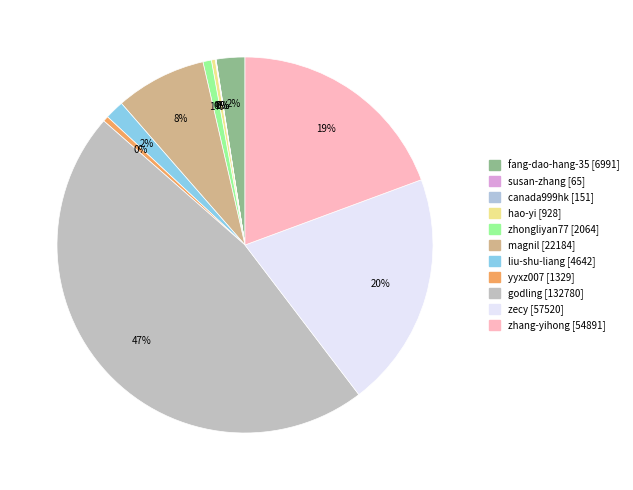

What is the total percentage of susan-zhang and liu-shu-liang?

1.7%